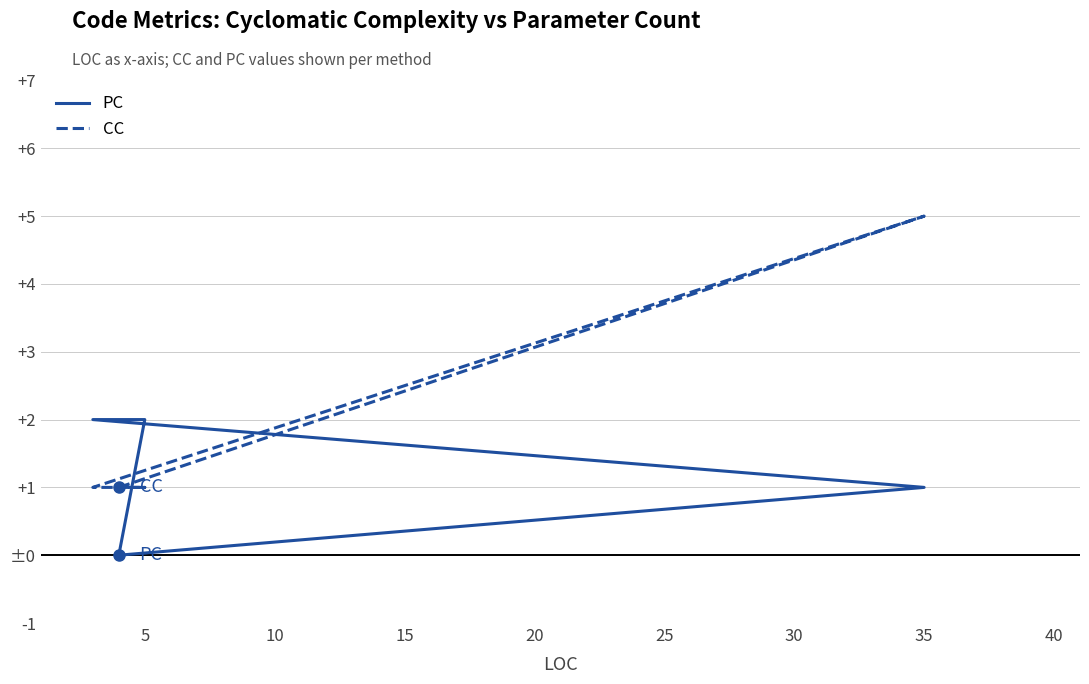

True or false: CC has a value of 2 at 0.

False